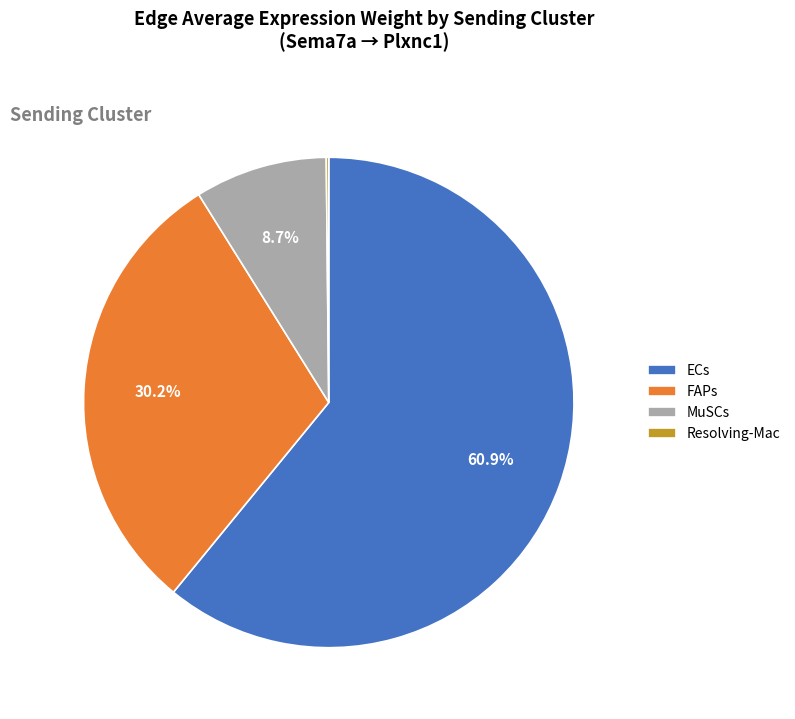

Which slice is the largest?

ECs